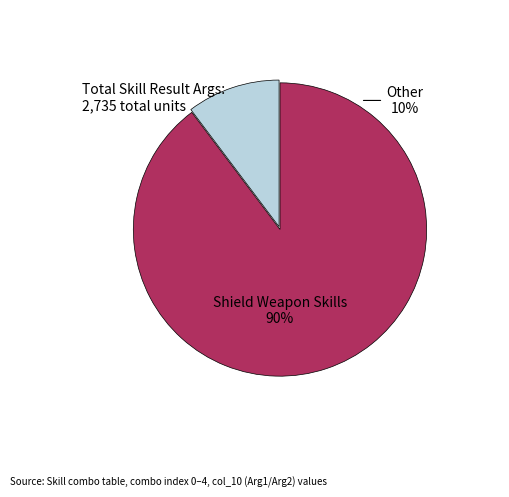

How much of the chart is everything except Other?

89.7%